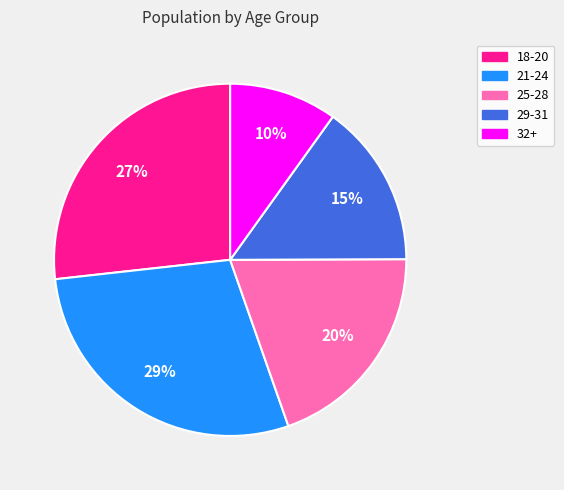

What is the ratio of the value at 25-28 to the value at 21-24?

0.7